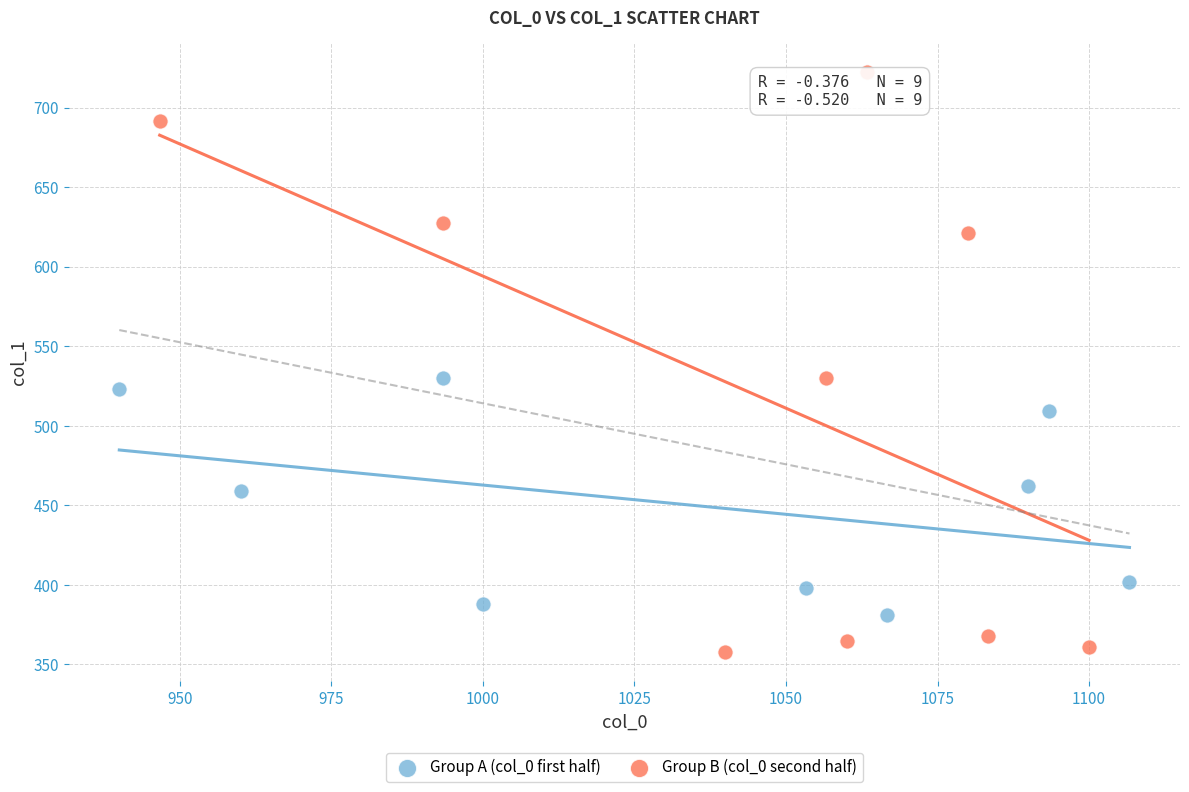

Which series contains the highest Y value?

Group B (col_0 second half)